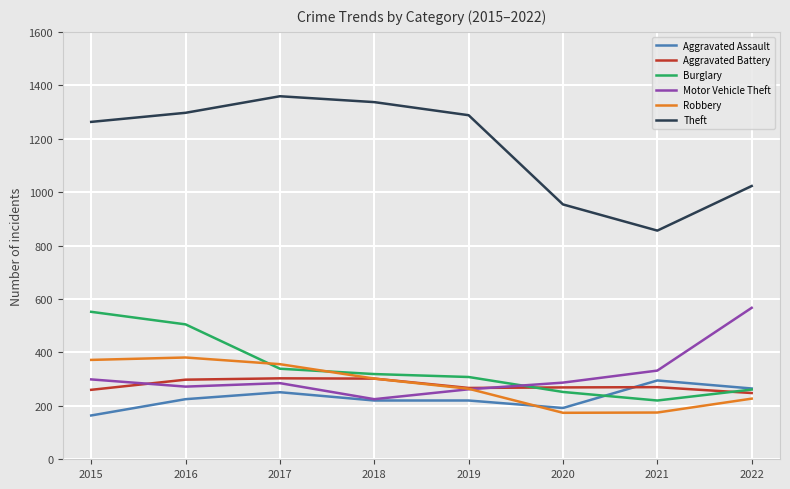

At which label is Motor Vehicle Theft closest to 396?

2021